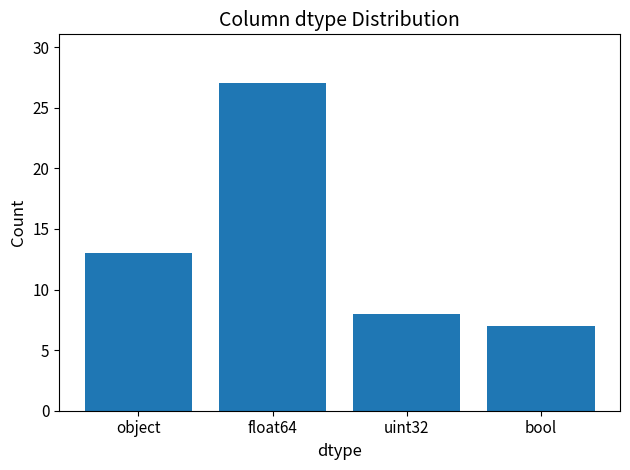

Reading left to right, transcribe all the data shown in this chart.

13	27	8	7